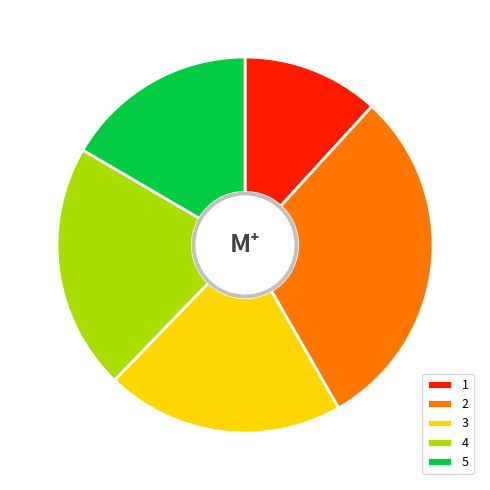

The 1 slice represents 5% of the pie. True or false?

False